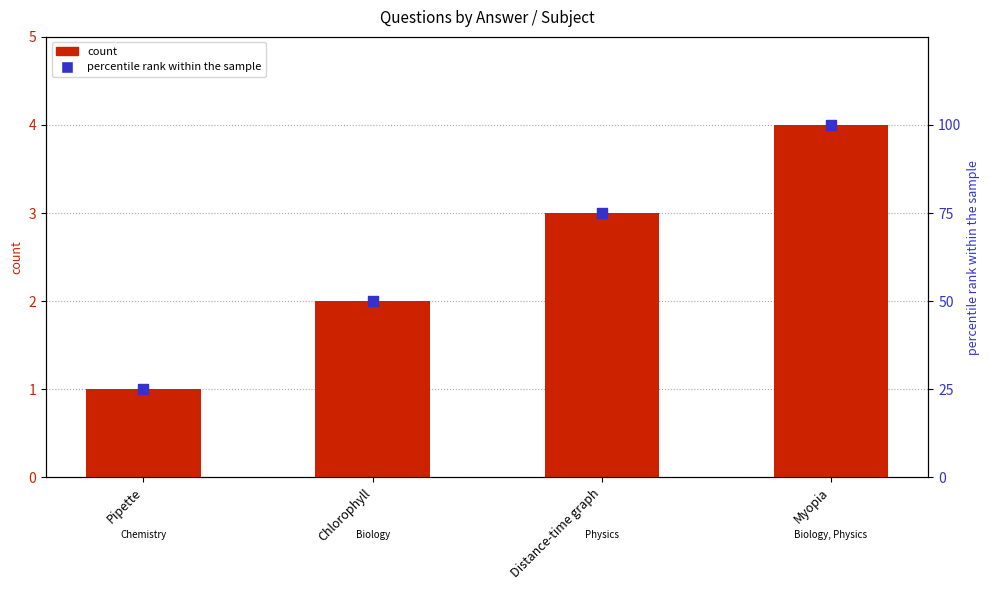

Which series contains the lowest Y value?

count